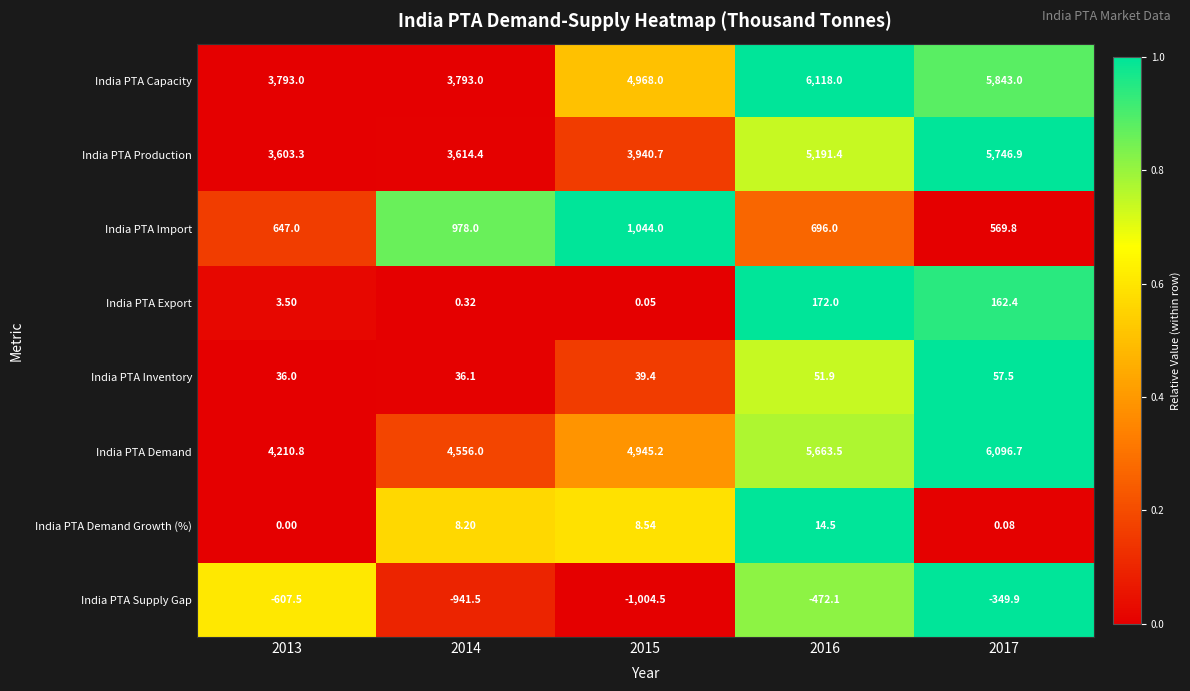

Count the number of data series in this chart.

8